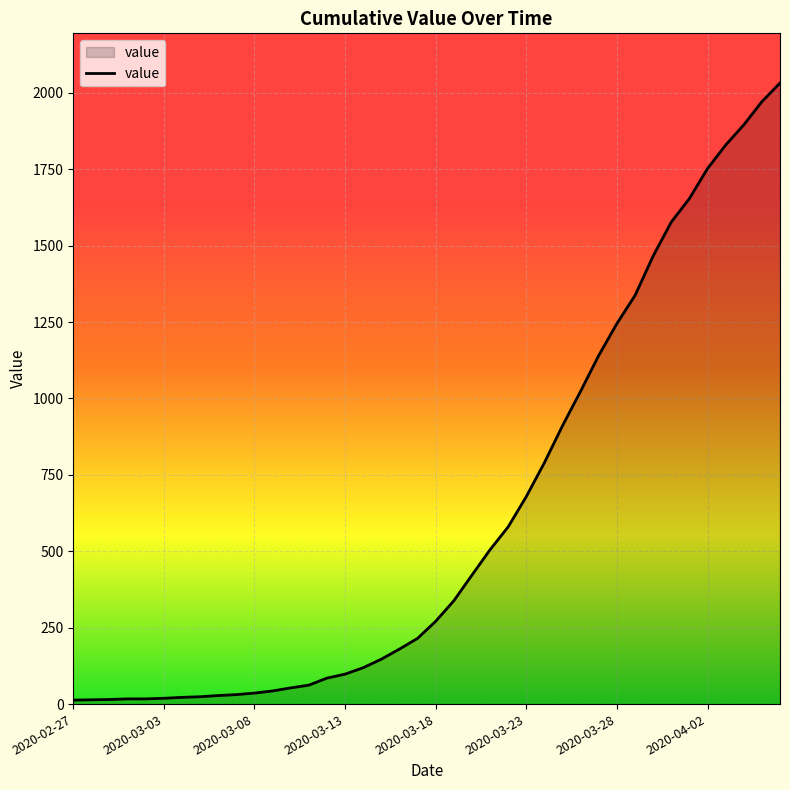

What is the difference between the maximum and minimum values?

2019